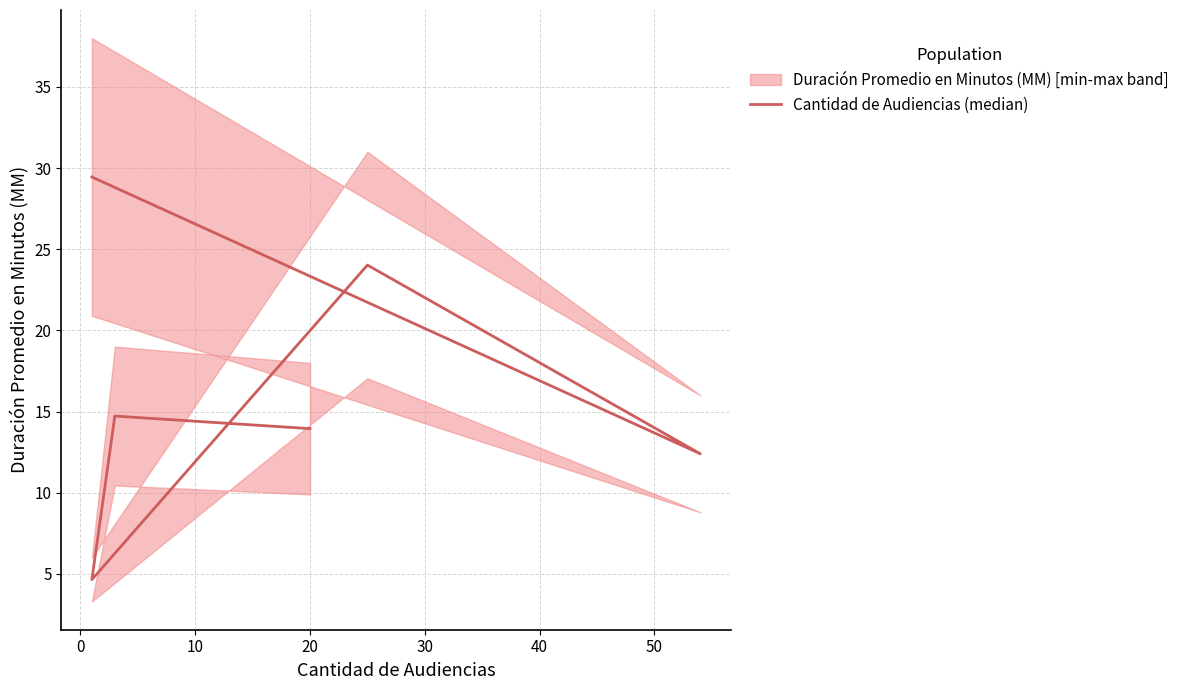

How many points are lower than both their immediate neighbors (excluding endpoints)?

2